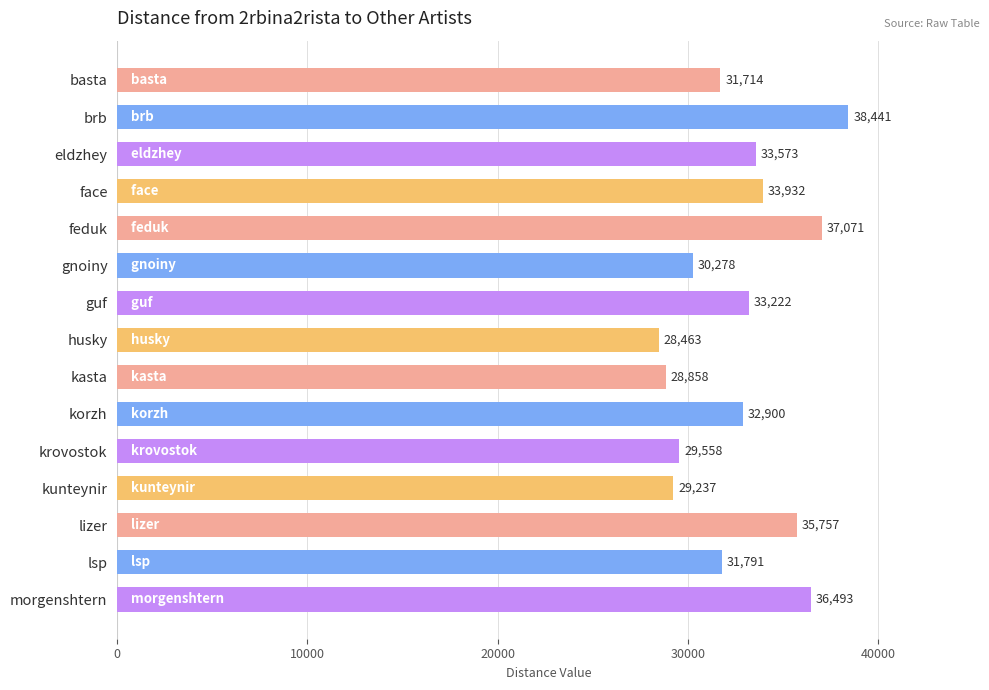

How many bars are there in total?

15